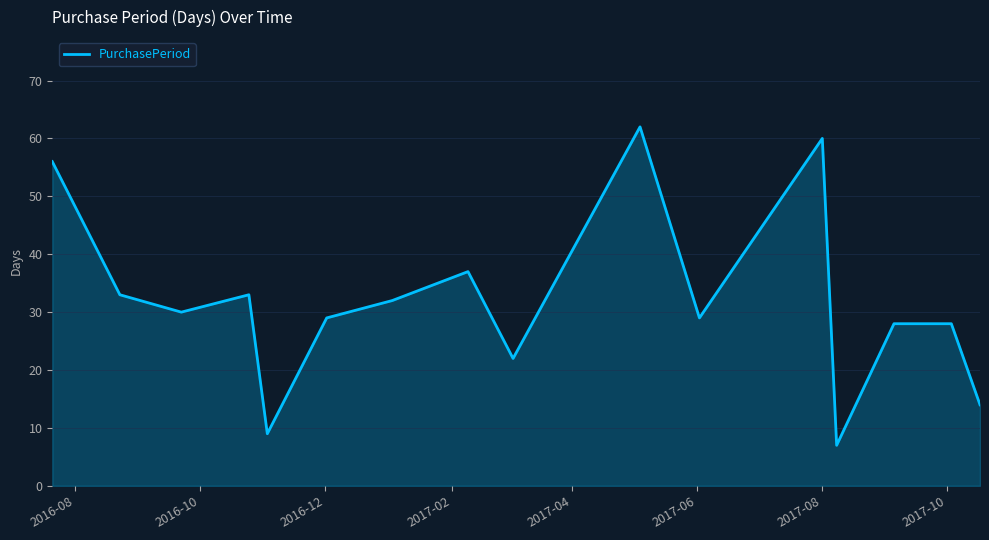

What is the maximum value shown in the chart?

62